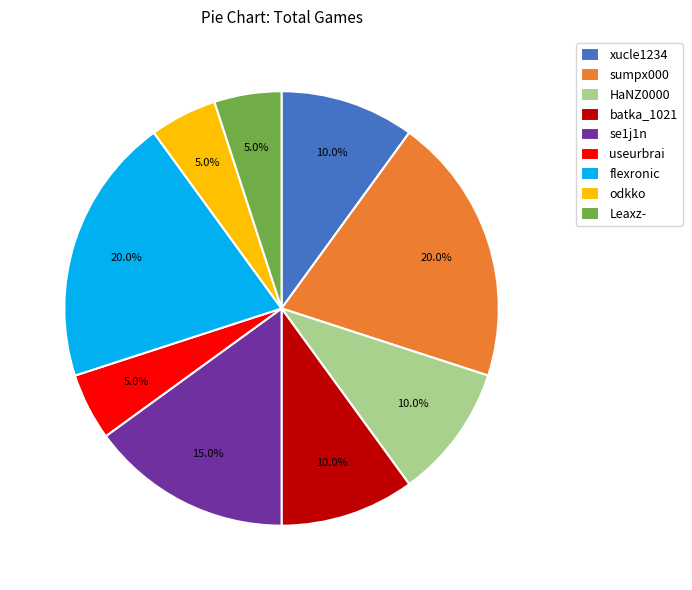

Which has a higher value, HaNZ0000 or se1j1n?

se1j1n